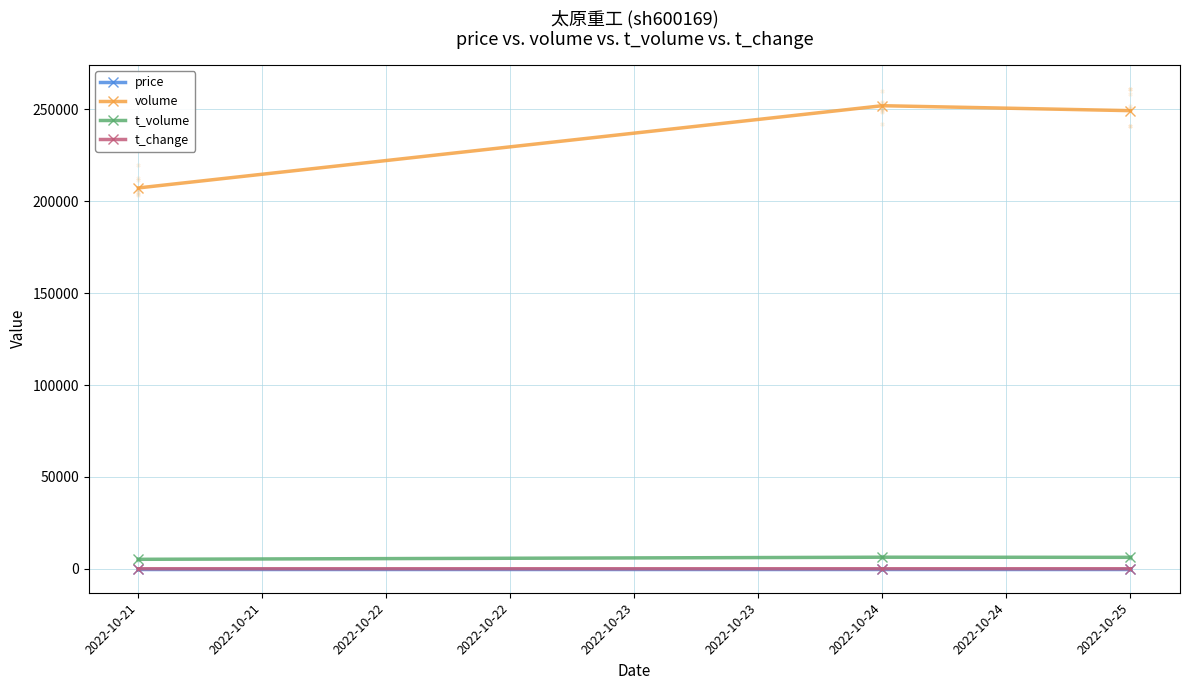

Which series has the widest spread of Y values?

volume